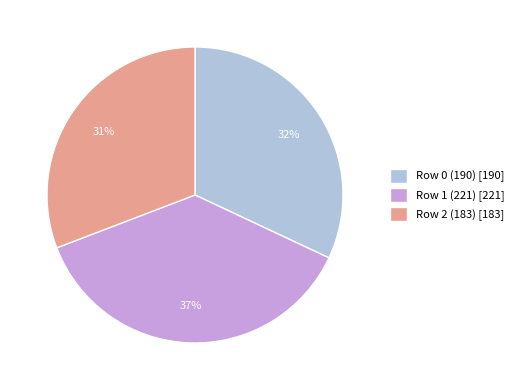

True or false: Row 1 (221) accounts for 37% of the total.

True